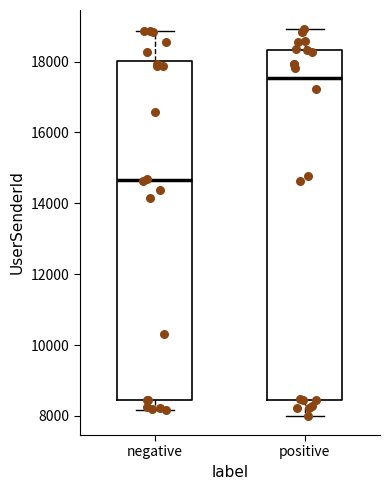

Reading left to right, read every box against the y-axis: the position of its median line, the range the box covers, and the ends of its whiskers. The values are not printed on the chart, so give them approximately, as read against the axis.

negative: median 14600, box 8400 to 18000, whiskers 8200 to 18800
positive: median 17600, box 8400 to 18400, whiskers 8000 to 19000